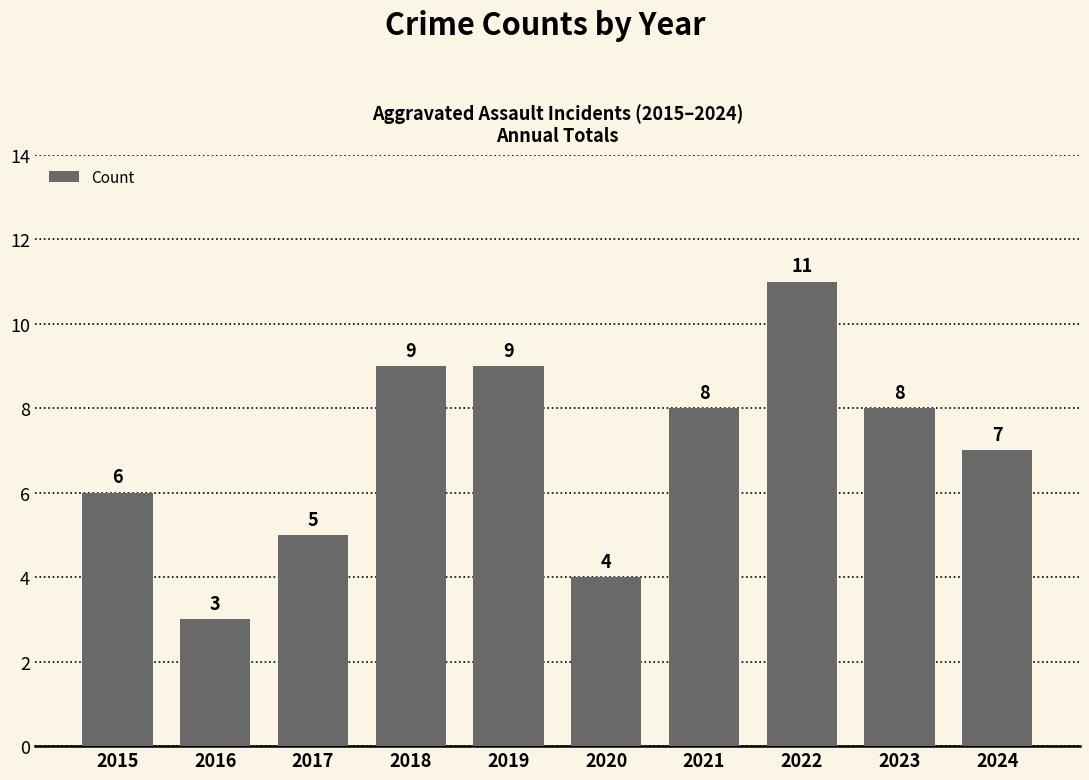

What is the difference between the maximum and second lowest values?

7